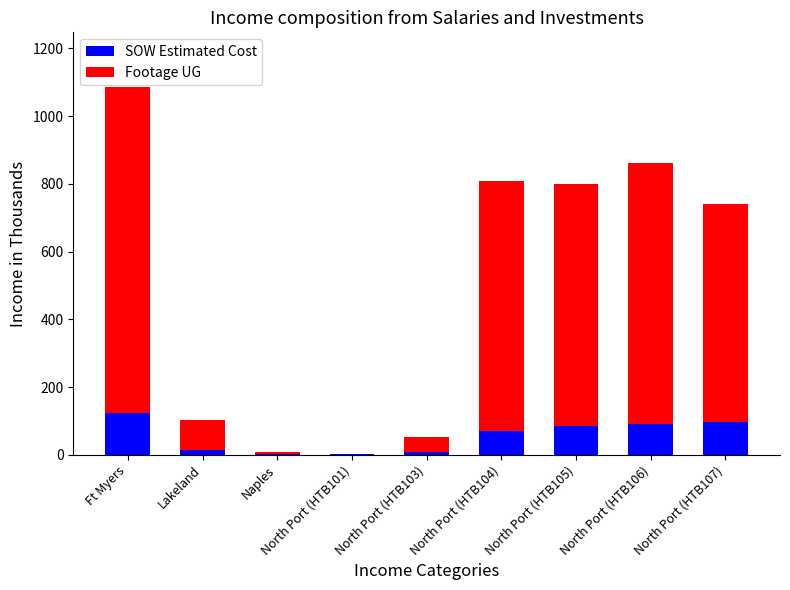

What is the approximate value of SOW Estimated Cost at Ft Myers?

122.7